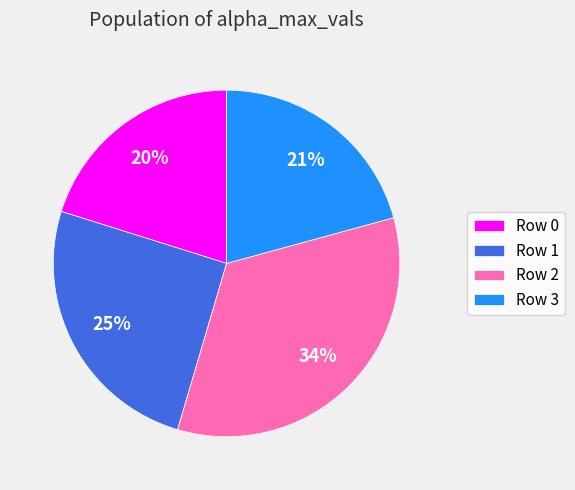

To the nearest percent, what percentage of the pie is Row 3?

21%